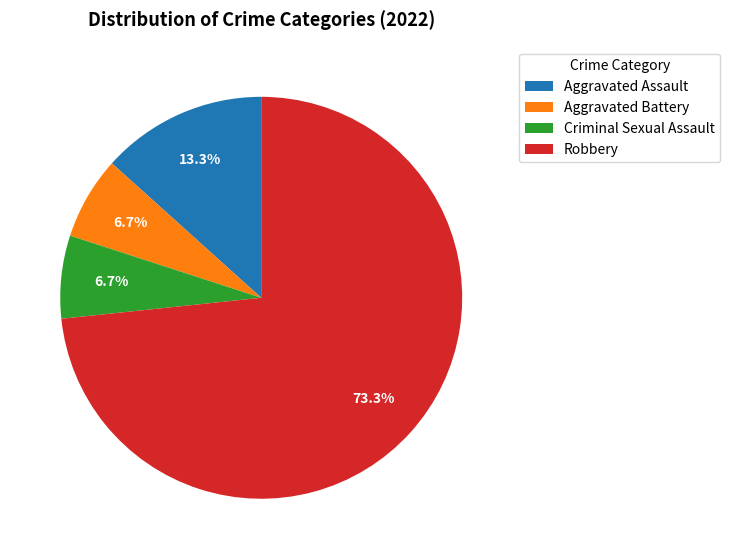

Which slice is the largest?

Robbery